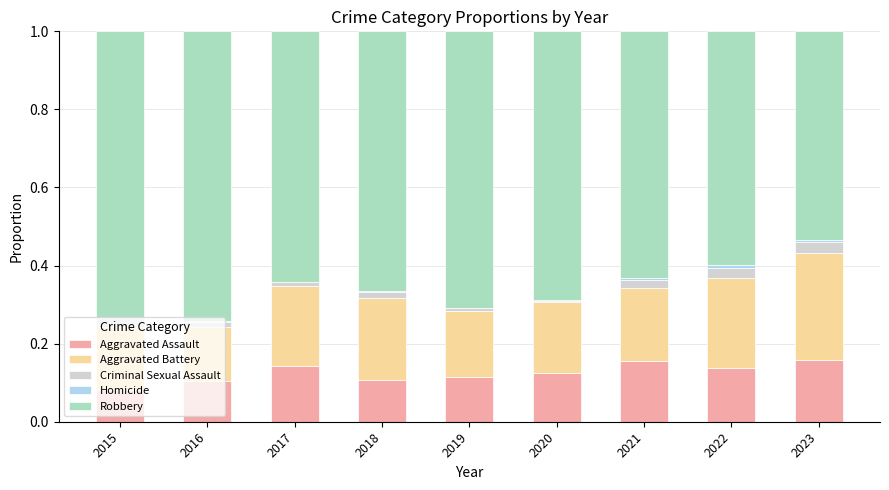

The value of Aggravated Assault at 2016 is 0.1. True or false?

True